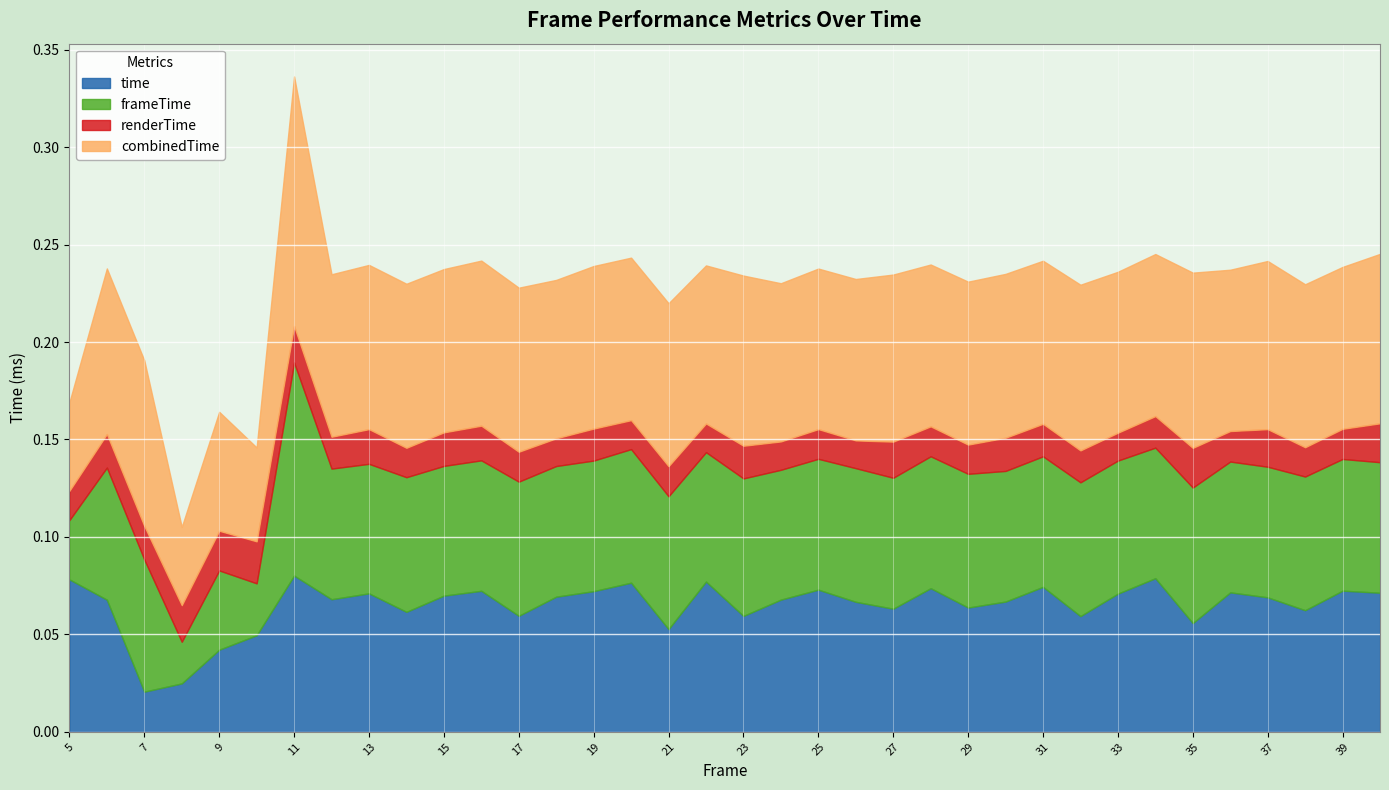

What is the total value across all series at 6?

0.2